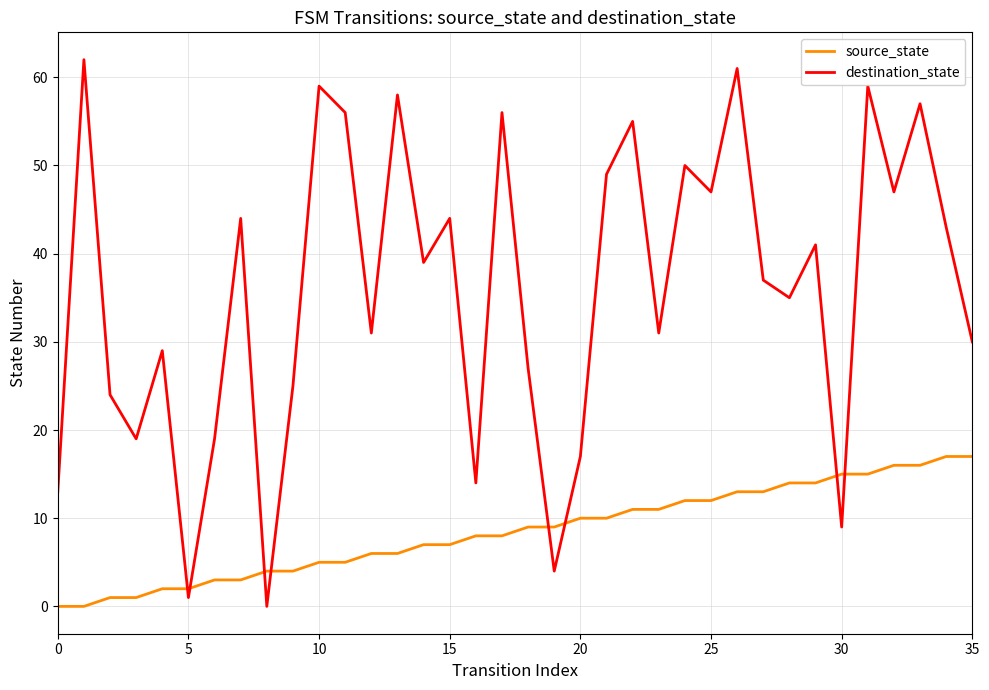

What is the difference between the maximum and minimum values in the source_state series?

17